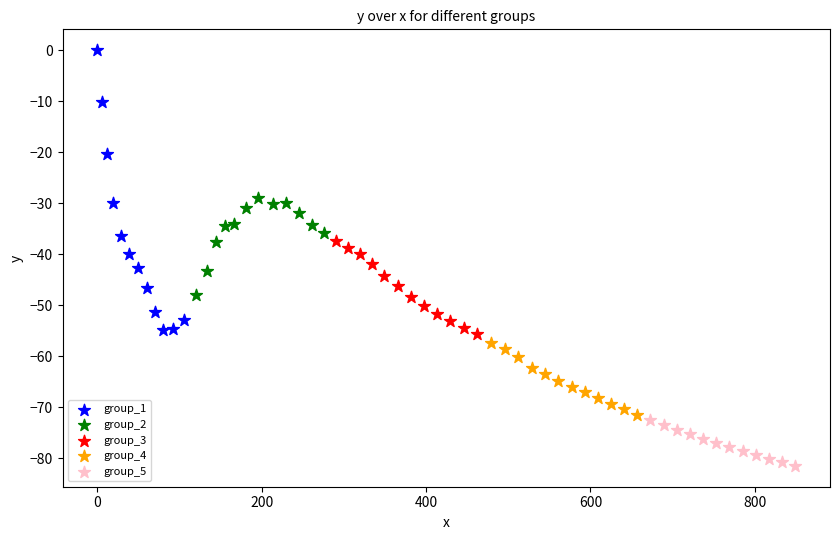

Which series has the widest spread of Y values?

group_1